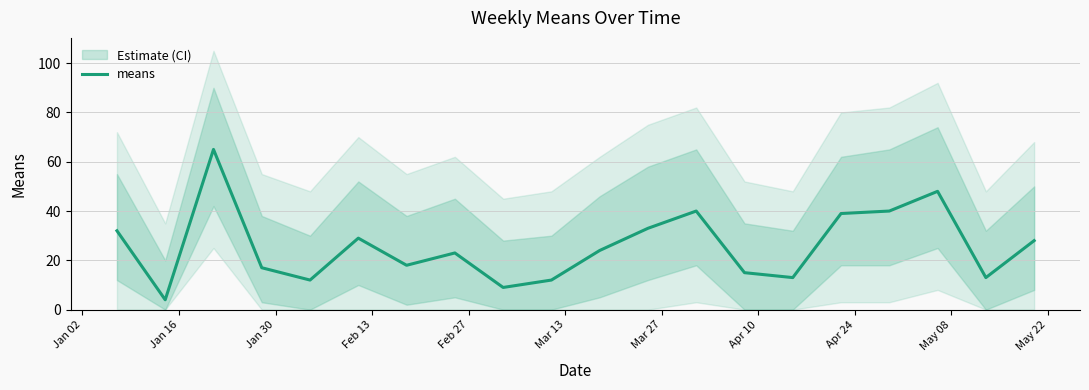

The value at Jan 16 is 1. True or false?

False